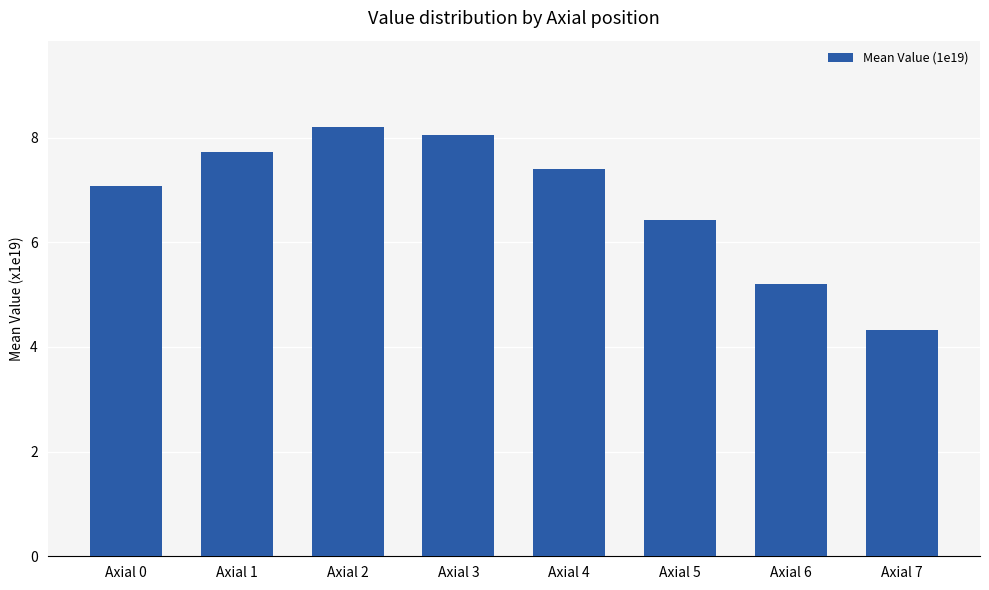

Approximately how many times larger is the value at Axial 2 compared to Axial 1?

1.1